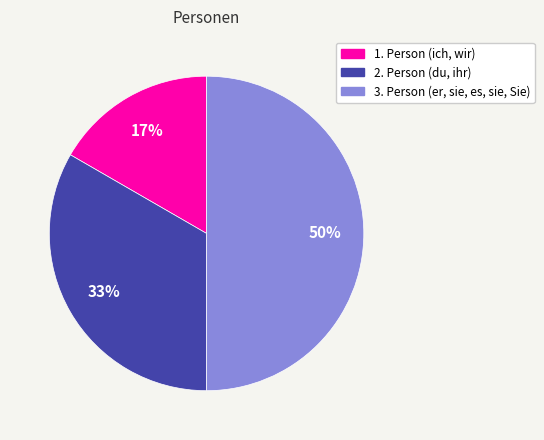

Rank the categories by value from lowest to highest.

1. Person (ich, wir), 2. Person (du, ihr), 3. Person (er, sie, es, sie, Sie)